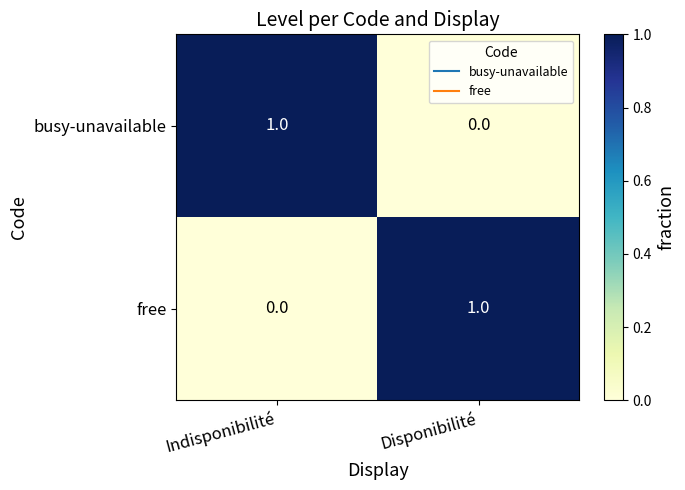

Reading right to left, extract all data points from this chart.

busy-unavailable: 0	1
free: 1	0